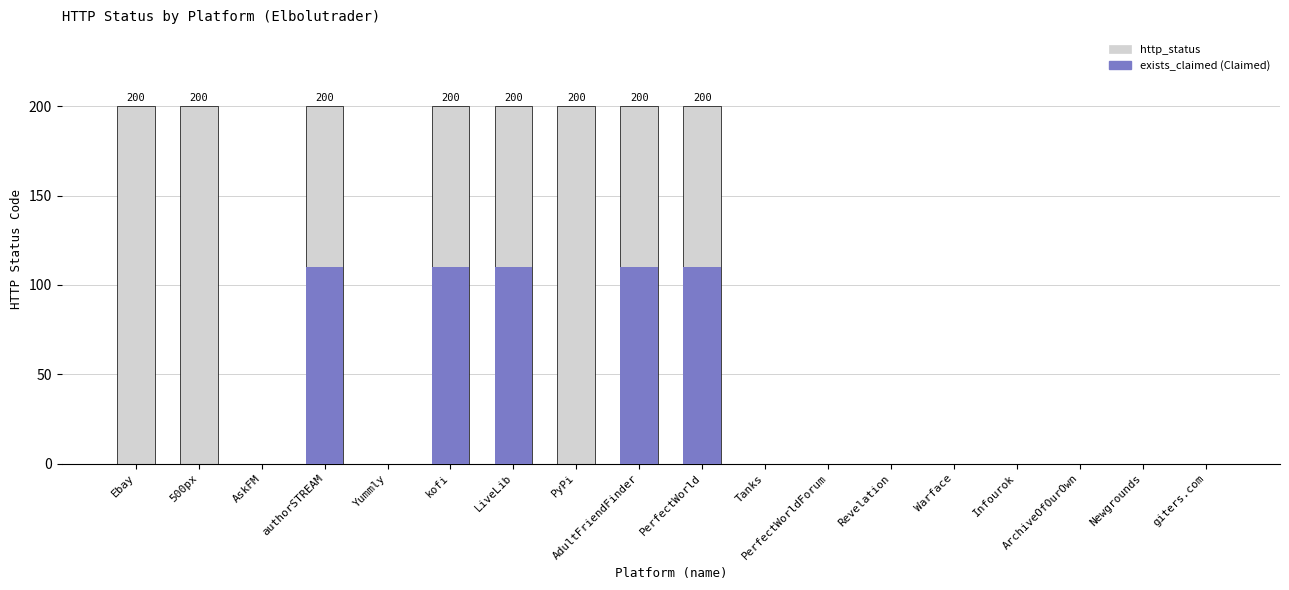

List the labels in order of exists_claimed value, smallest first.

Ebay, 500px, AskFM, Yummly, PyPi, Tanks, PerfectWorldForum, Revelation, Warface, Infourok, ArchiveOfOurOwn, Newgrounds, giters.com, authorSTREAM, kofi, LiveLib, AdultFriendFinder, PerfectWorld